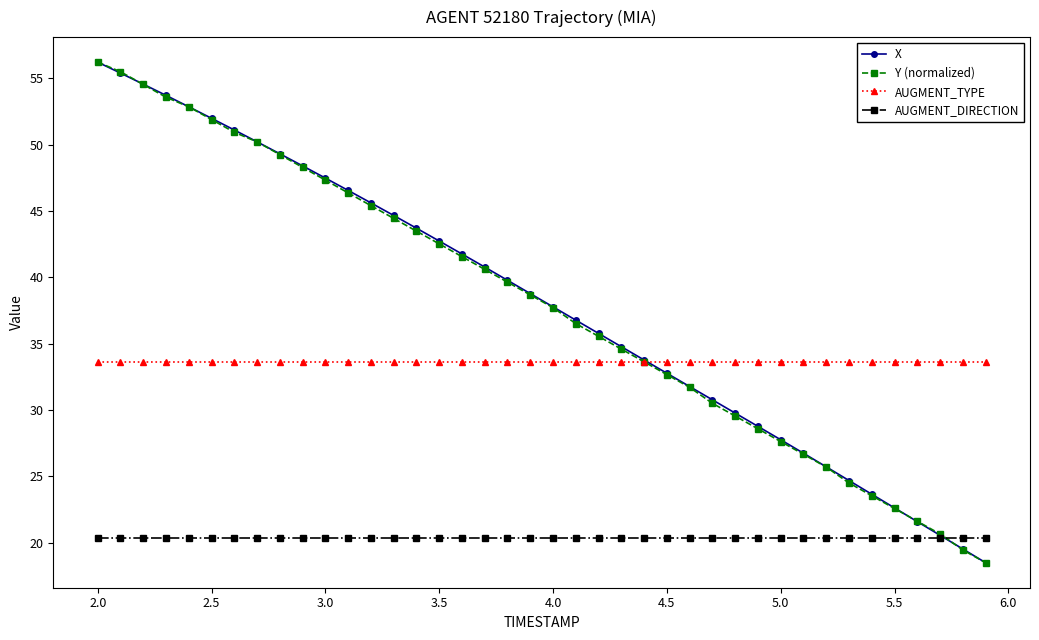

True or false: AUGMENT_DIRECTION and AUGMENT_TYPE intersect in this chart.

False